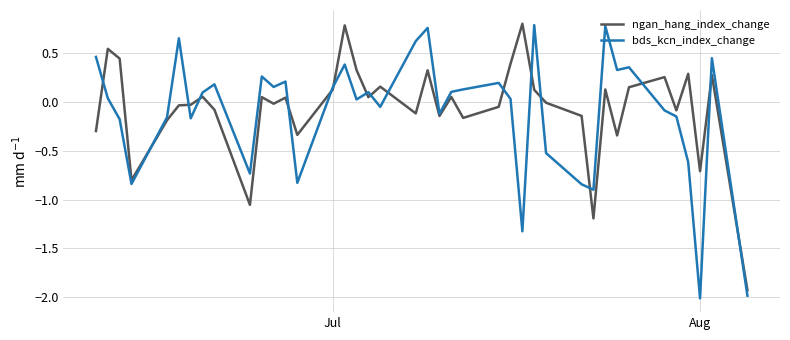

True or false: bds_kcn_index_change has more than 2 interior local peaks.

True